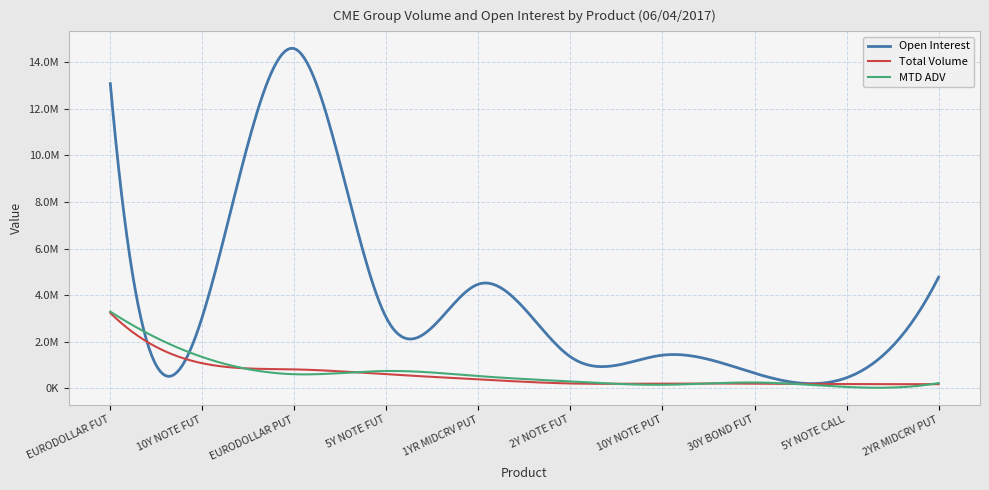

What is the highest value of the Total Volume series?

3237605.0